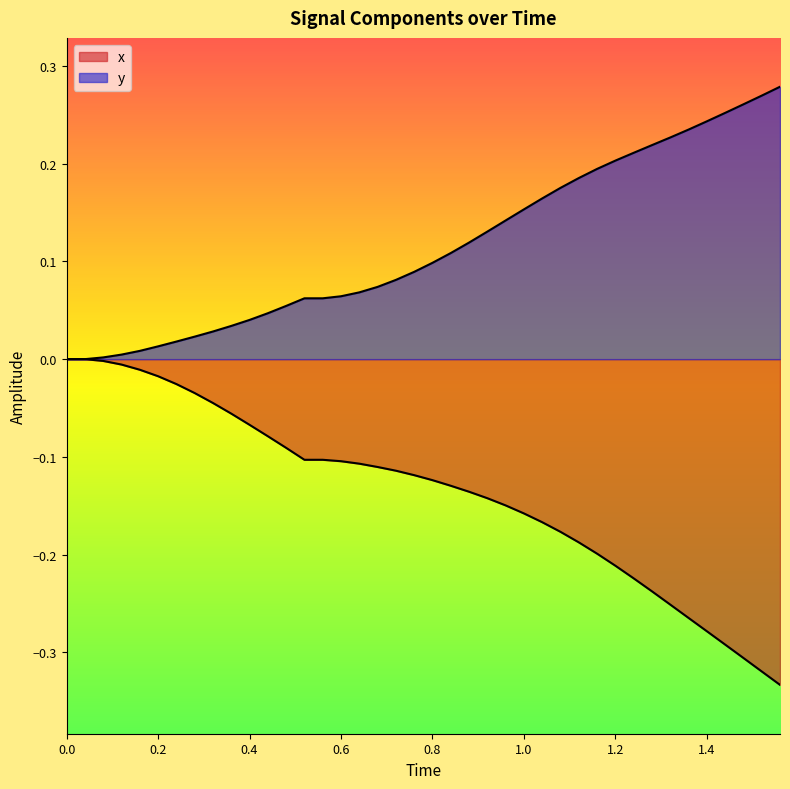

True or false: y has more than 1 interior local peaks.

False